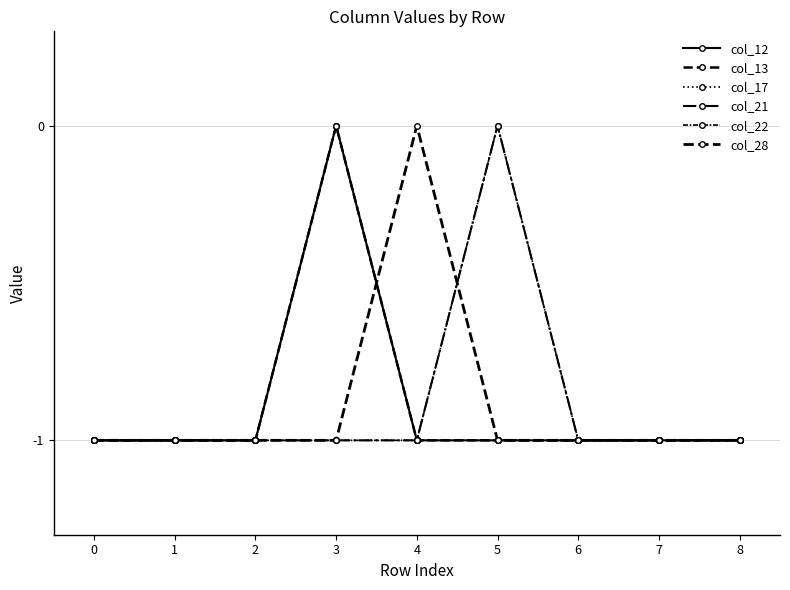

What is the value of the col_22 point at the 8th from the left?

-1